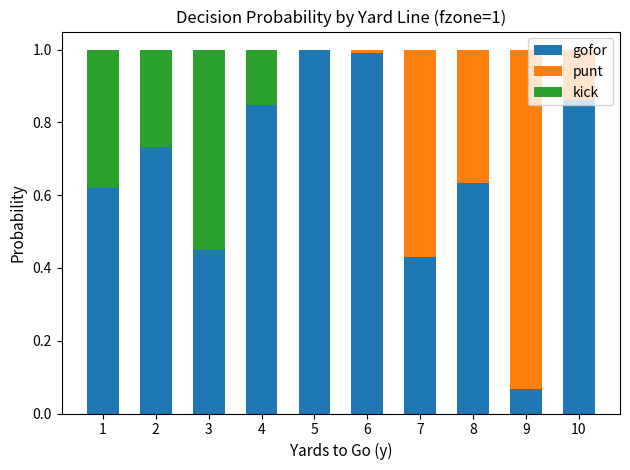

What is the sum of all gofor values?

6.6